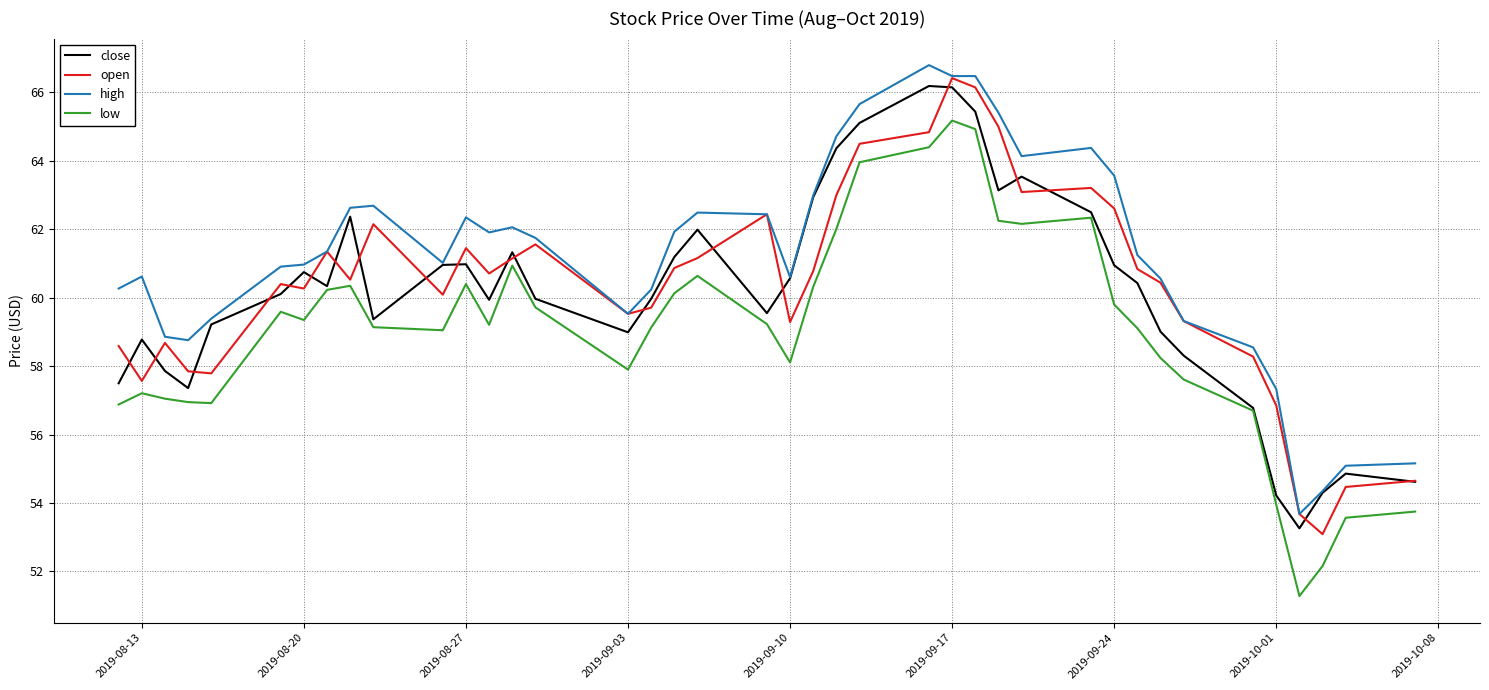

Which series has the largest total across all categories?

high